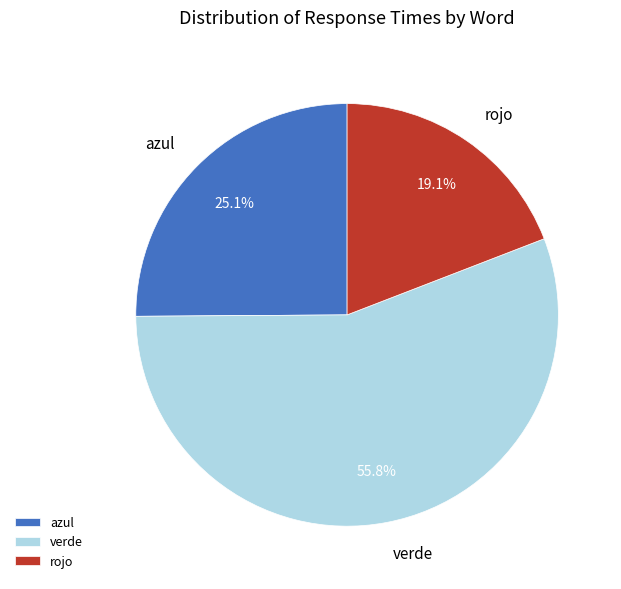

Which slice is the largest?

verde